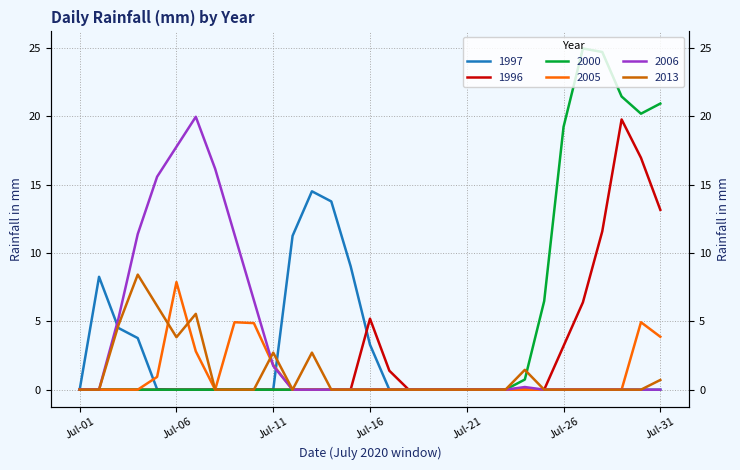

Which series has the widest spread of values?

2000